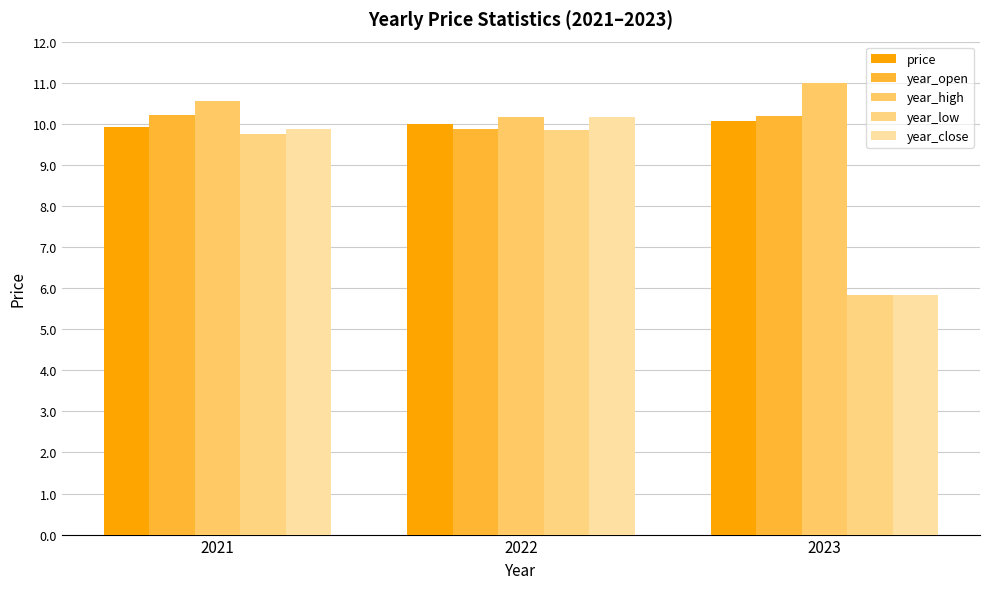

What value does the year_close series have at 2022?

10.2